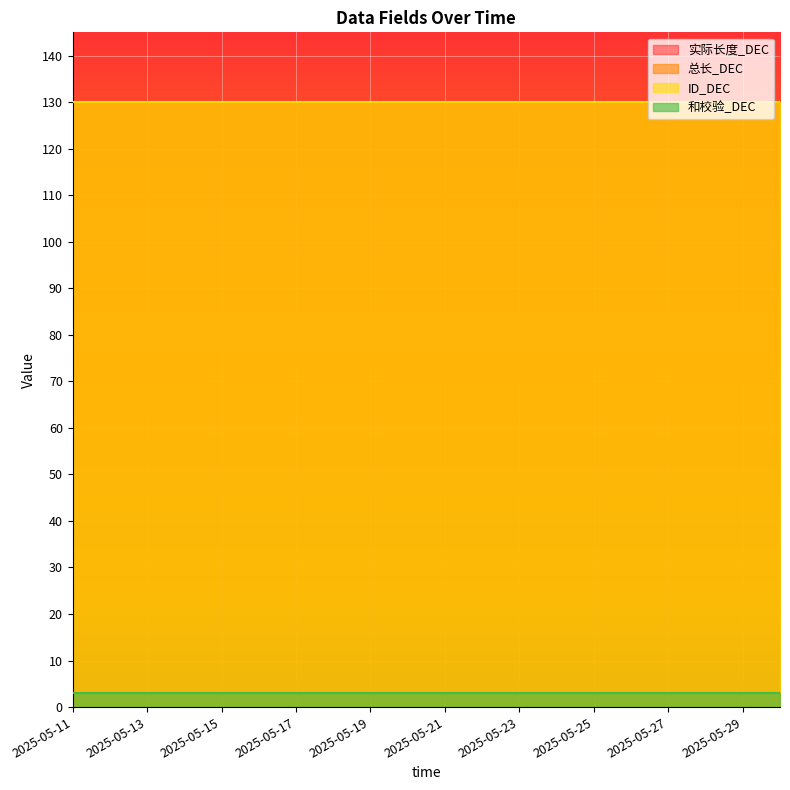

True or false: 和校验_DEC and ID_DEC intersect in this chart.

False